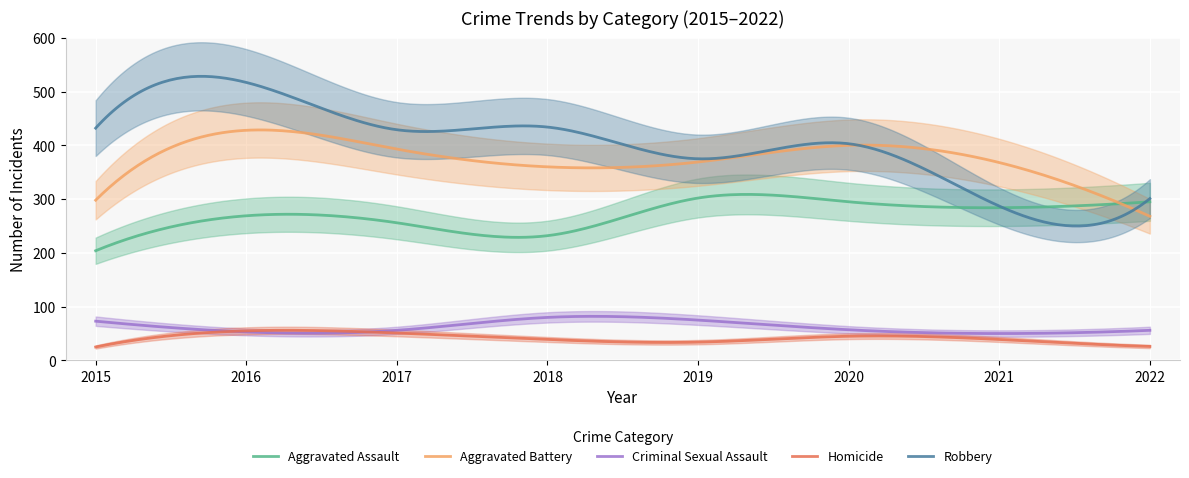

What is the difference between the Homicide values at 2016 and 2022?

29